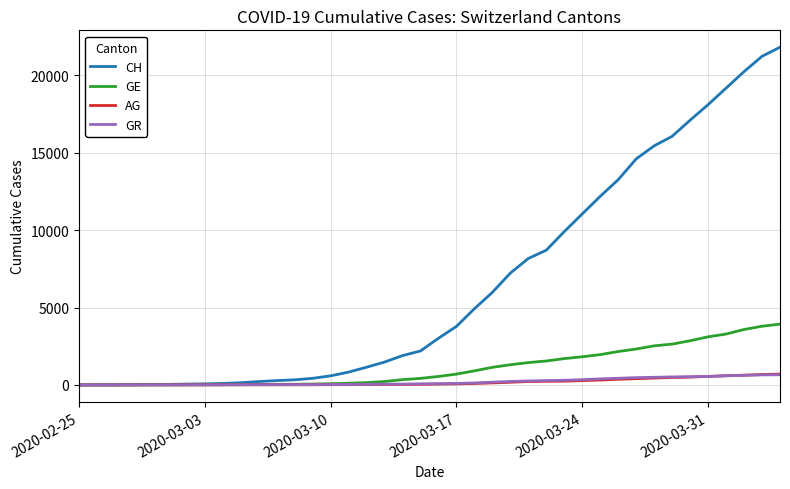

Which series has the widest spread of values?

CH